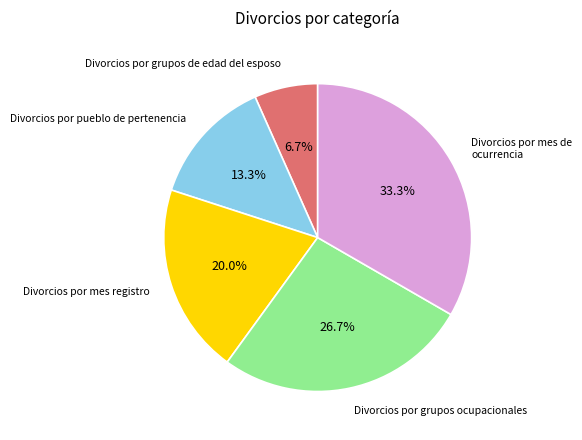

True or false: Divorcios por mes de ocurrencia accounts for 24% of the total.

False